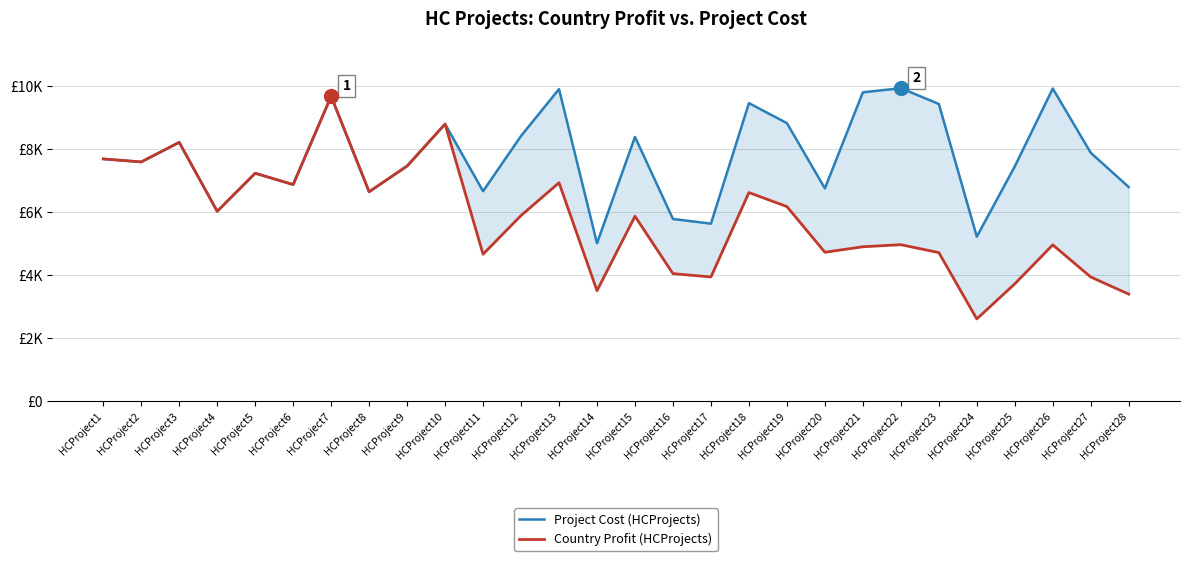

What is the lowest value of the Country Profit (HCProjects) series?

2612